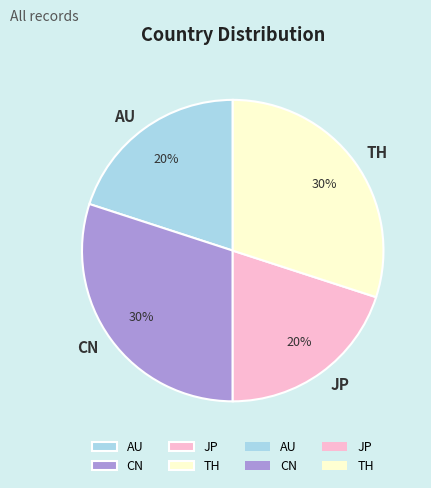

True or false: TH accounts for 30% of the total.

True